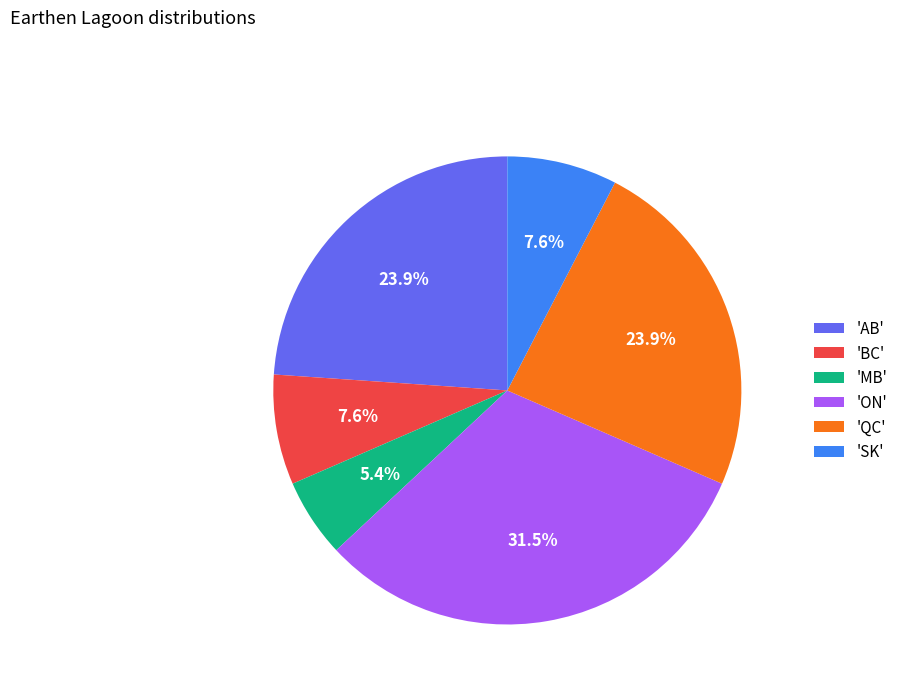

Is there a majority slice in this chart?

No